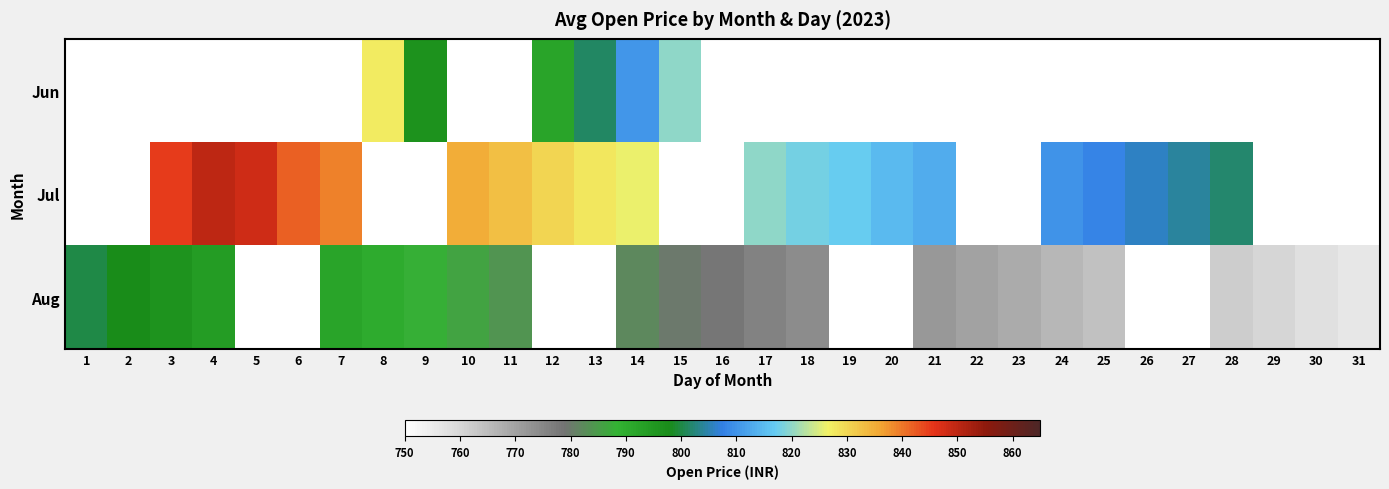

What is the difference between the maximum and second lowest values in the Aug series?

42.0